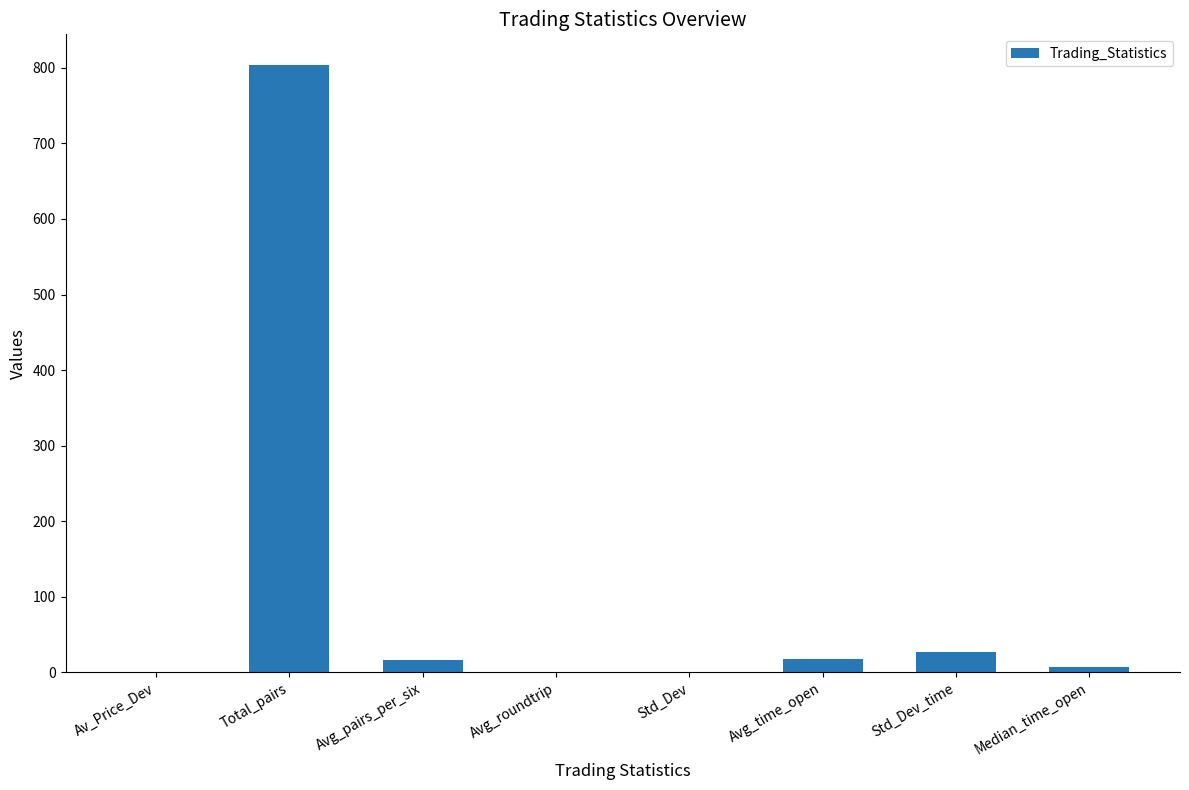

What is the sum of all values?

874.4